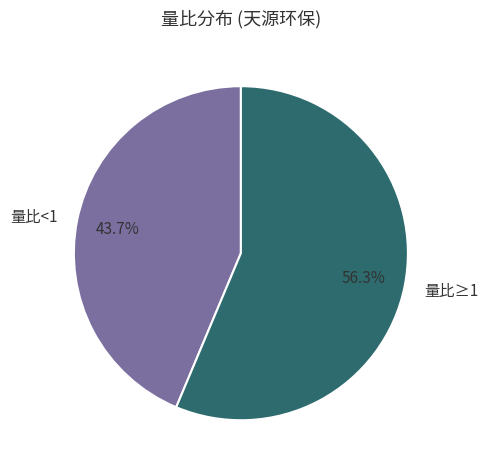

Is there any slice that represents more than half of the pie?

Yes